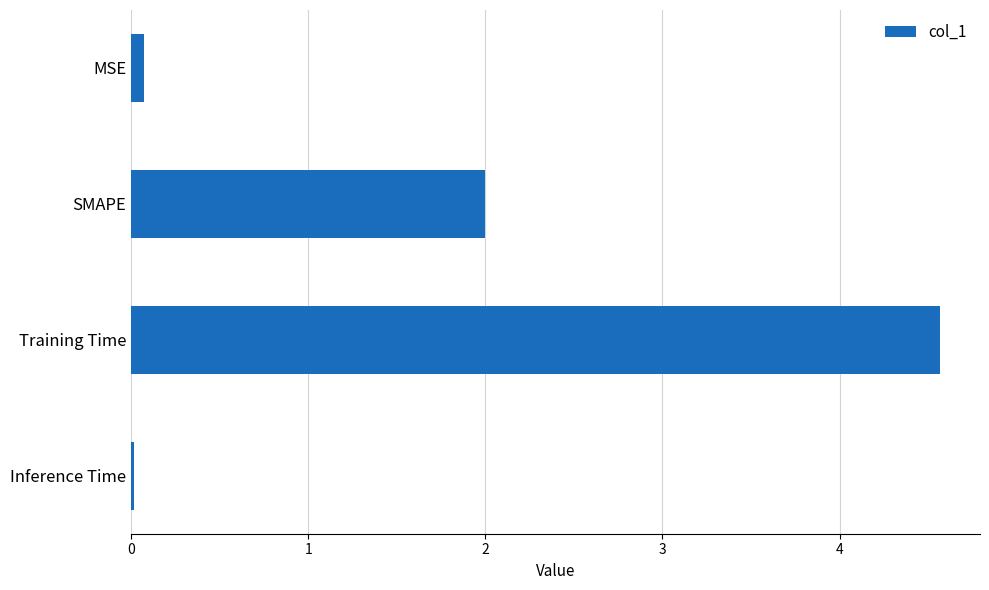

What is the greatest value displayed?

4.6